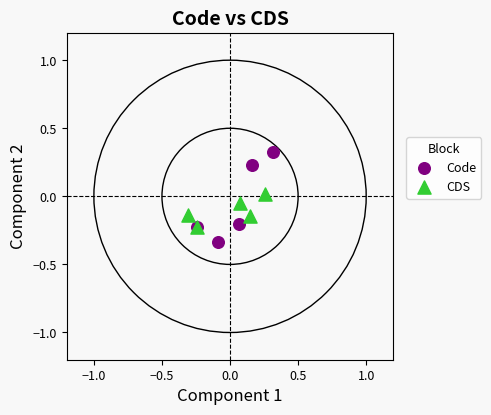

Which series reaches the minimum Y coordinate?

Code